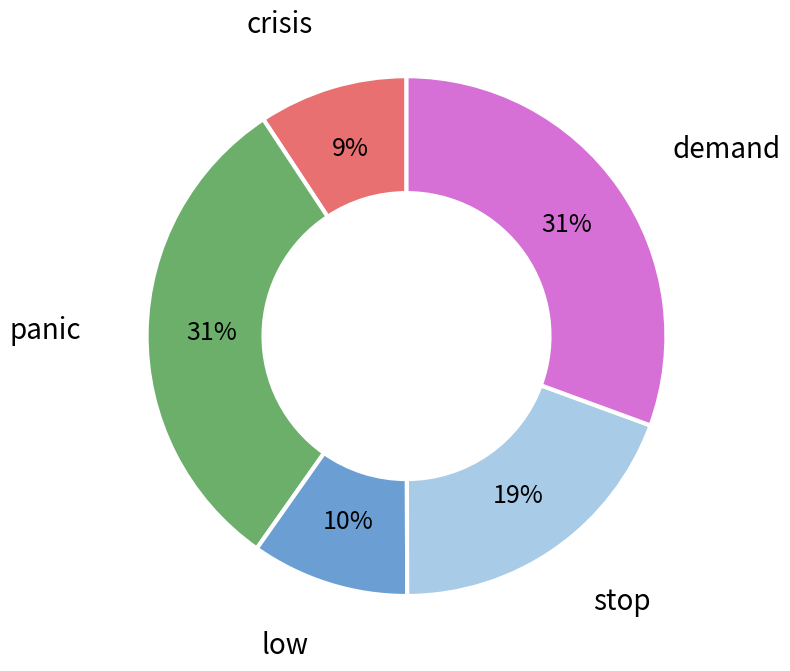

To the nearest percent, what is the difference between the largest and smallest slice percentages?

22%